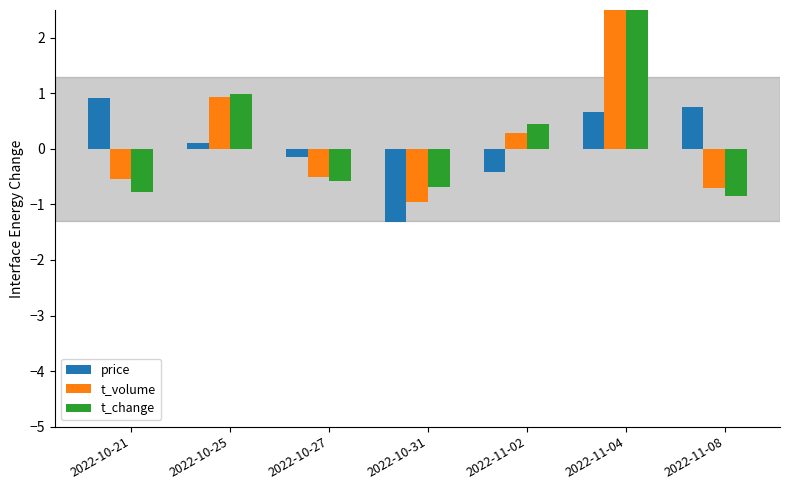

Reading left to right, transcribe all the data shown in this chart.

price: 2022-10-21=0.9	2022-10-25=0.1	2022-10-27=-0.2	2022-10-31=-1.3	2022-11-02=-0.4	2022-11-04=0.7	2022-11-08=0.7
t_volume: 2022-10-21=-0.5	2022-10-25=0.9	2022-10-27=-0.5	2022-10-31=-1.0	2022-11-02=0.3	2022-11-04=3.3	2022-11-08=-0.7
t_change: 2022-10-21=-0.8	2022-10-25=1.0	2022-10-27=-0.6	2022-10-31=-0.7	2022-11-02=0.4	2022-11-04=3.3	2022-11-08=-0.8